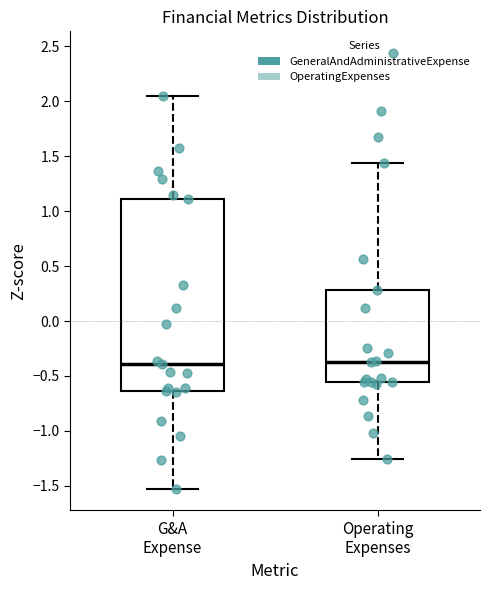

Comparing the boxes themselves (not the whiskers), which one is the tallest?

G&A Expense